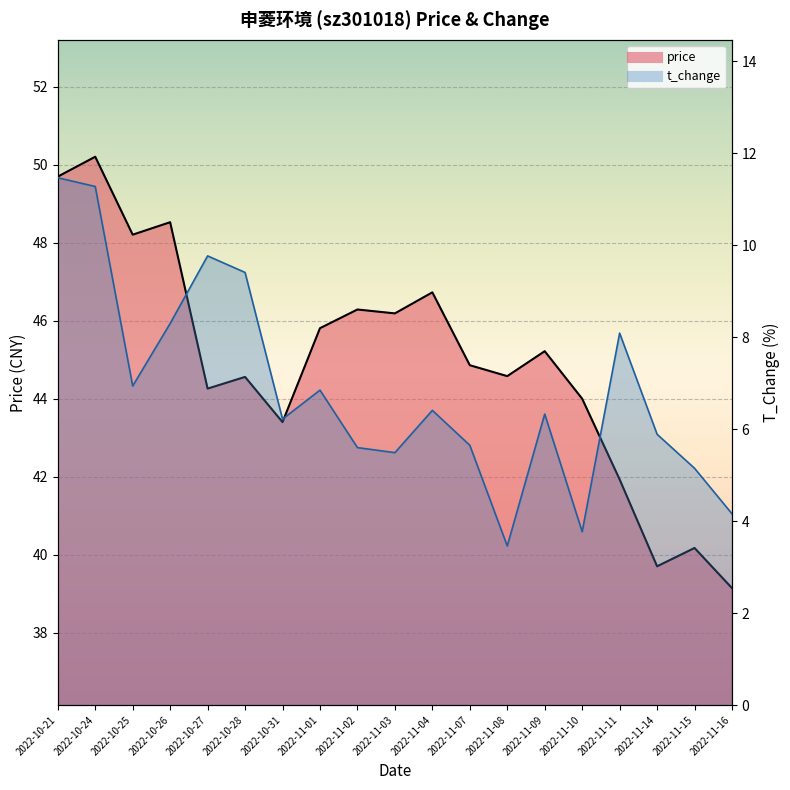

Which series has the largest total across all categories?

price